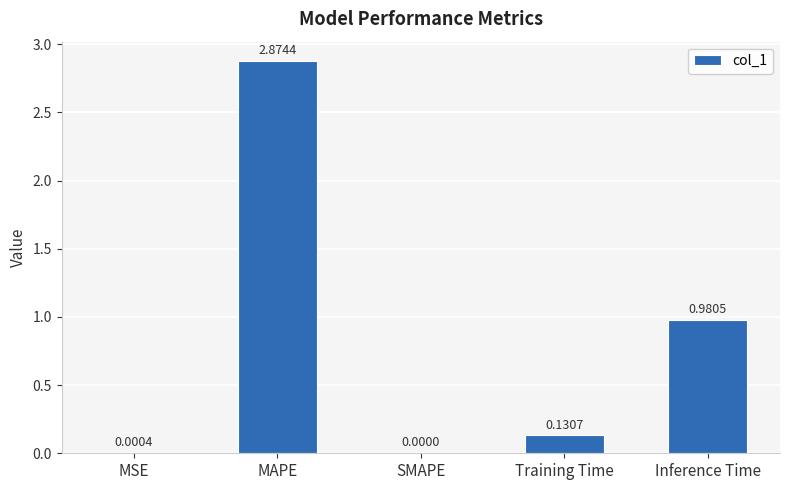

Between SMAPE and MSE, which is larger?

MSE